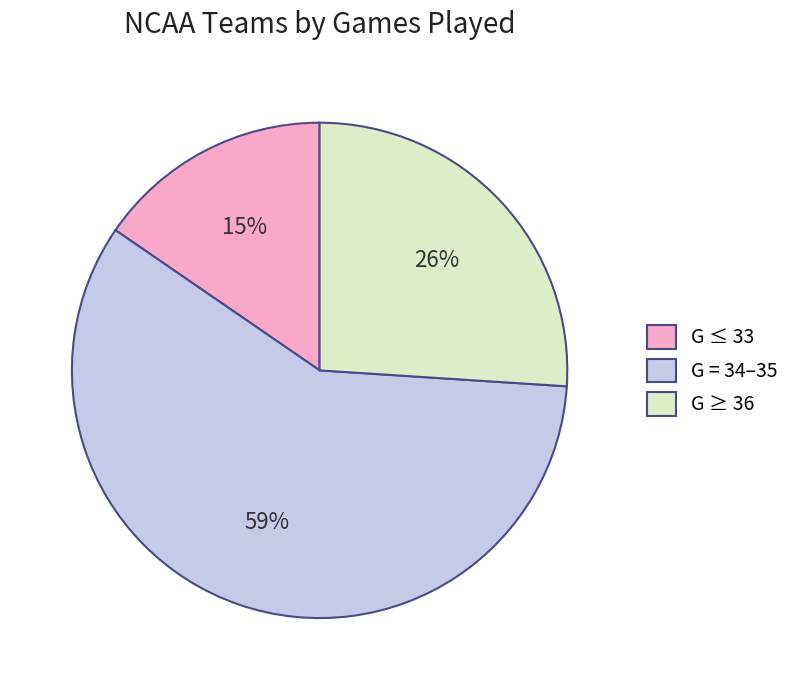

The G ≥ 36 slice represents 26% of the pie. True or false?

True